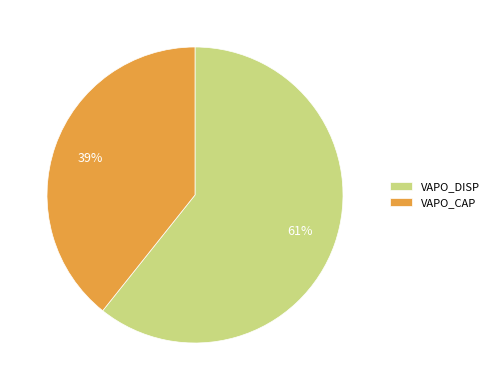

To the nearest percent, what percentage of the pie is VAPO_DISP?

61%